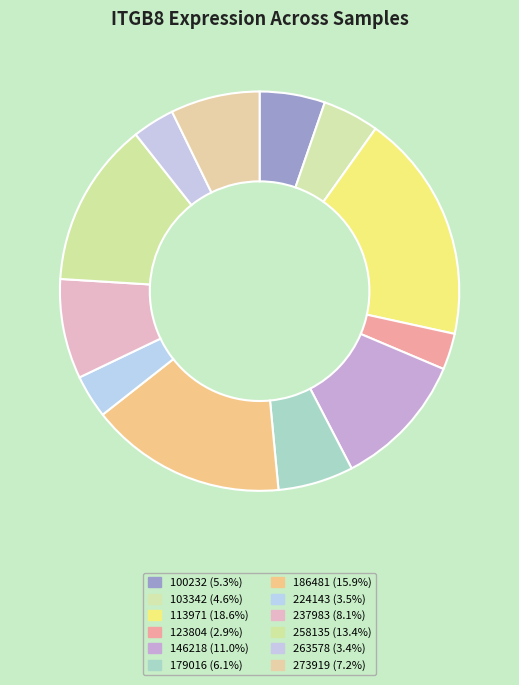

True or false: 258135 accounts for 13% of the total.

True